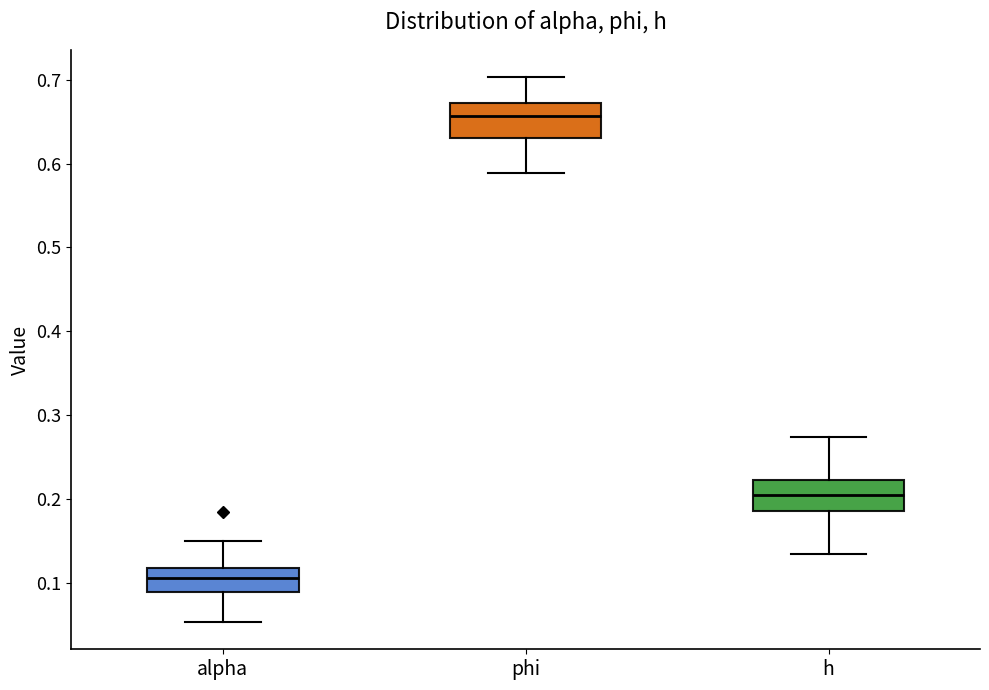

Where does the upper whisker of the box for phi end on the y-axis? The values are not printed on the chart, so give them approximately, as read against the axis.

0.70